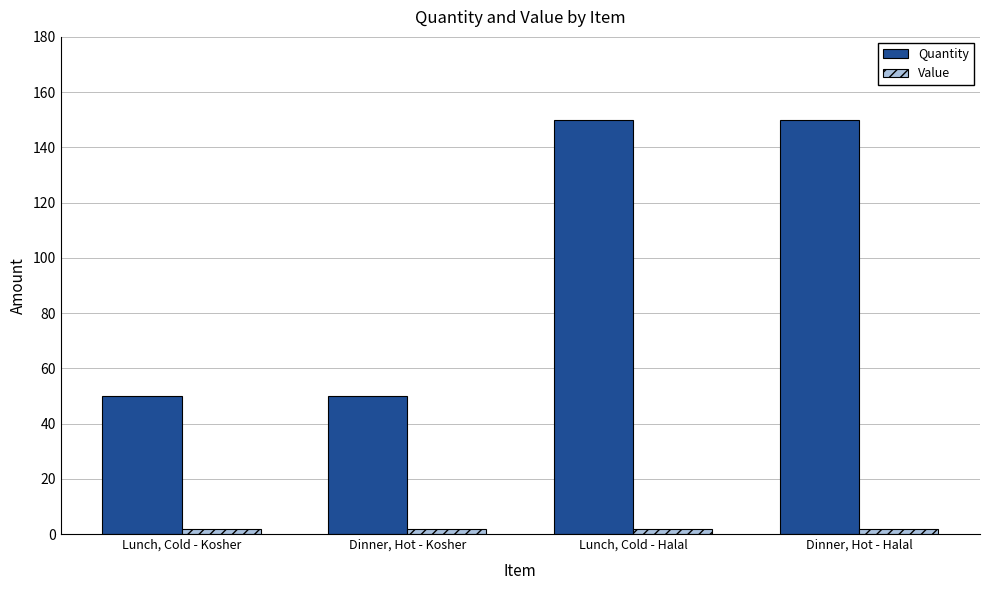

What is the maximum value shown in the chart?

150